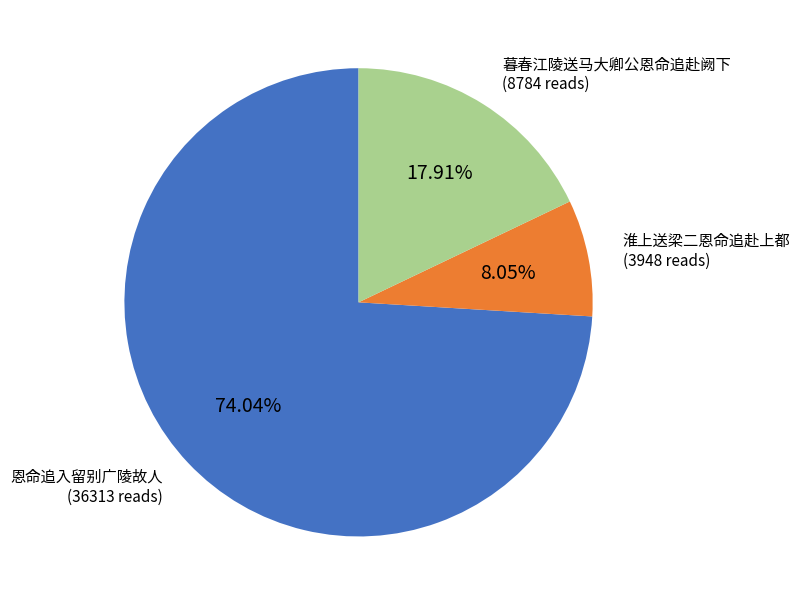

Does any single category account for the majority?

Yes